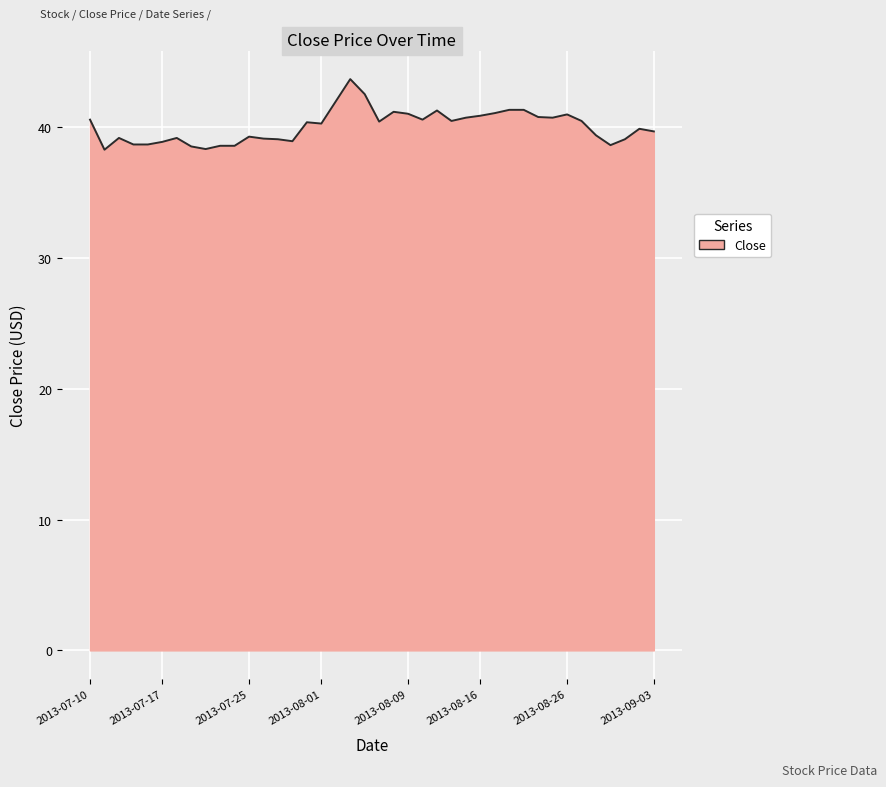

What is the greatest value displayed?

43.7